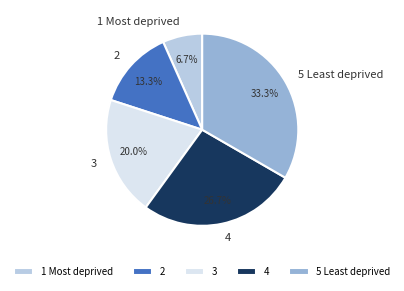

Which slice is the smallest?

1 Most deprived